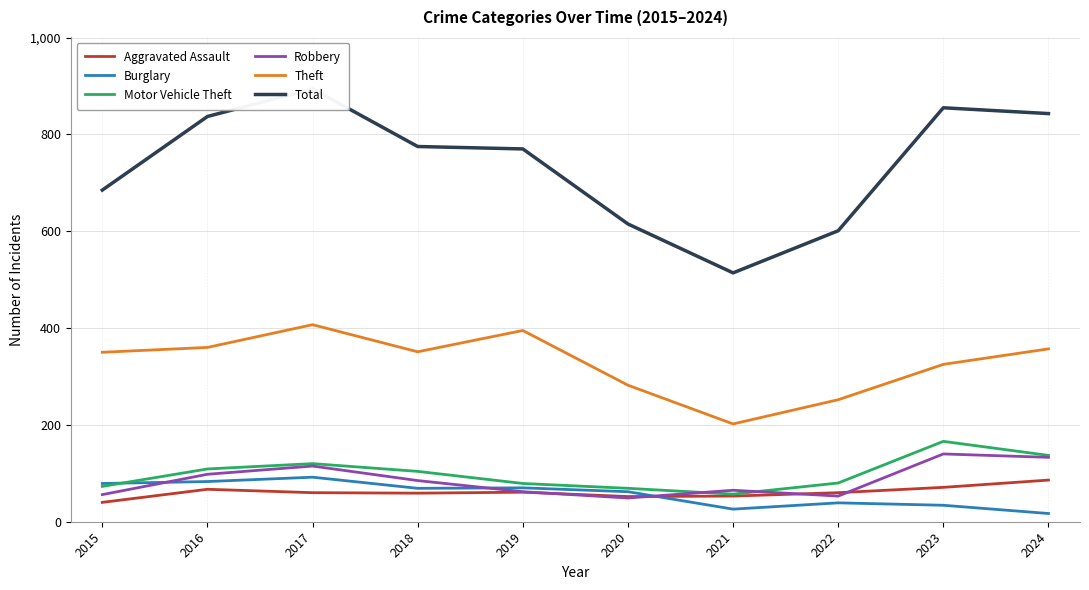

Reading left to right, what are all the values shown in this chart?

Aggravated Assault: 40	67	60	59	61	52	53	60	71	86
Burglary: 79	83	92	69	70	62	26	39	34	17
Motor Vehicle Theft: 73	109	120	104	79	69	57	80	166	137
Robbery: 56	98	115	85	62	49	65	53	140	133
Theft: 350	360	407	351	395	282	202	252	325	357
Total: 685	837	894	775	770	615	514	601	855	843